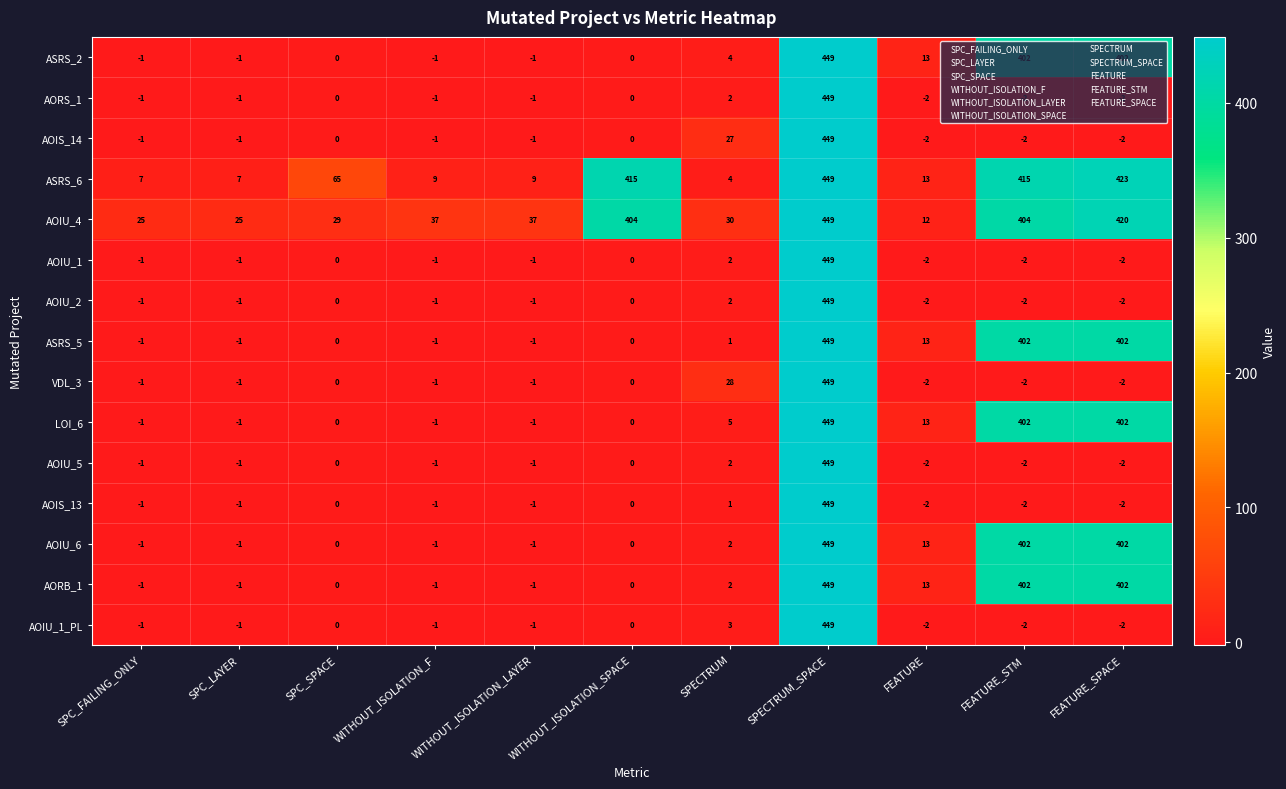

The value of AOIS_14 at SPECTRUM_SPACE is 746. True or false?

False